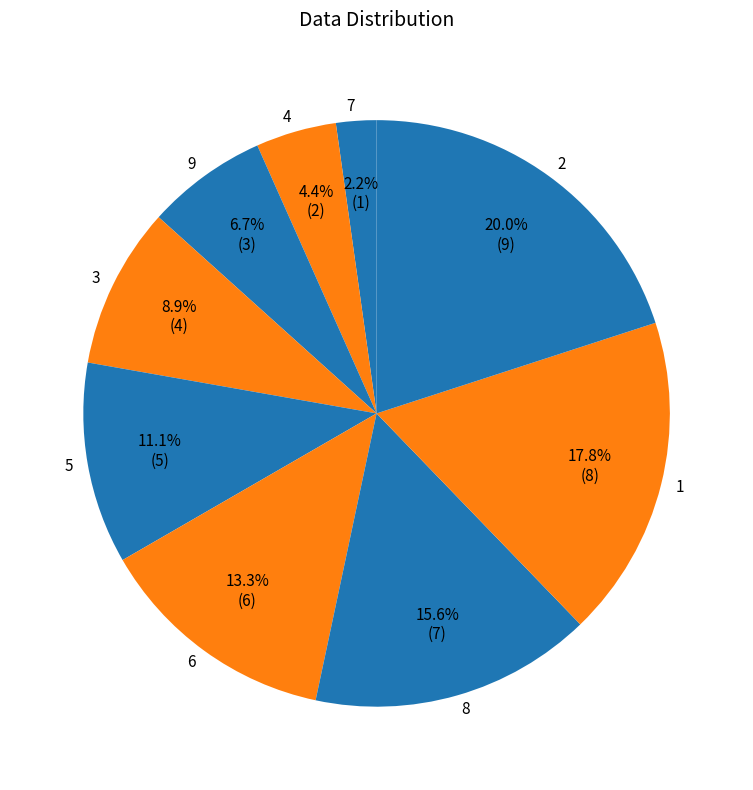

Does 3 account for over 50% of the chart?

No